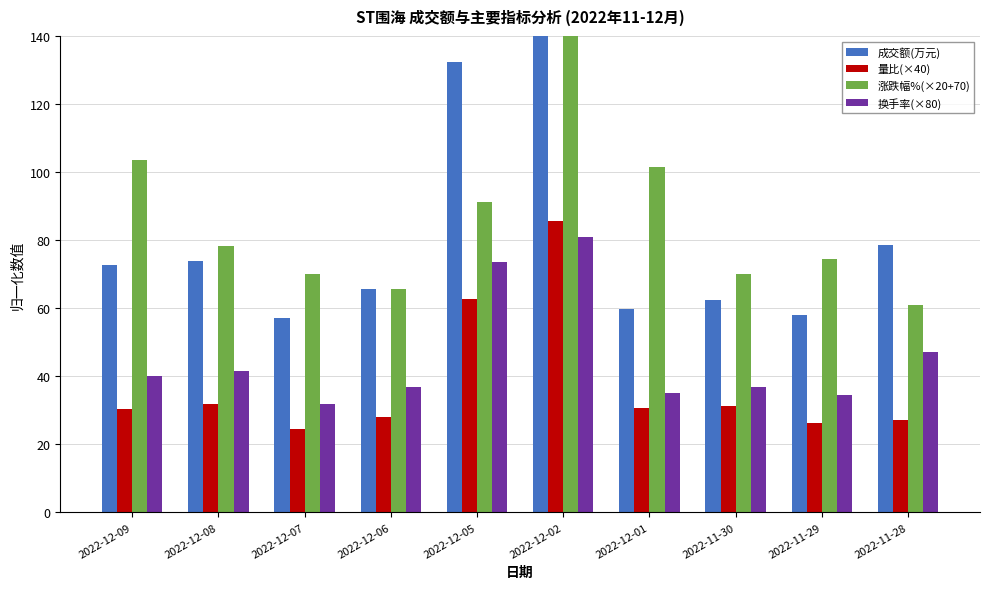

The value of 成交额(万元) at 2022-12-06 is 37.8. True or false?

False